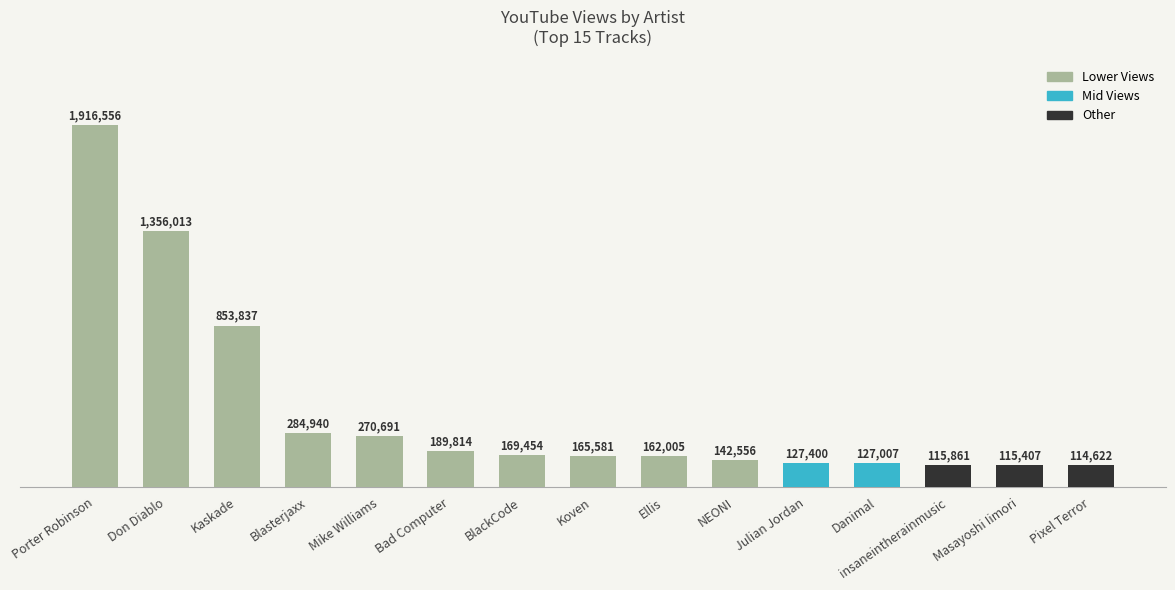

Are the bars horizontal?

No